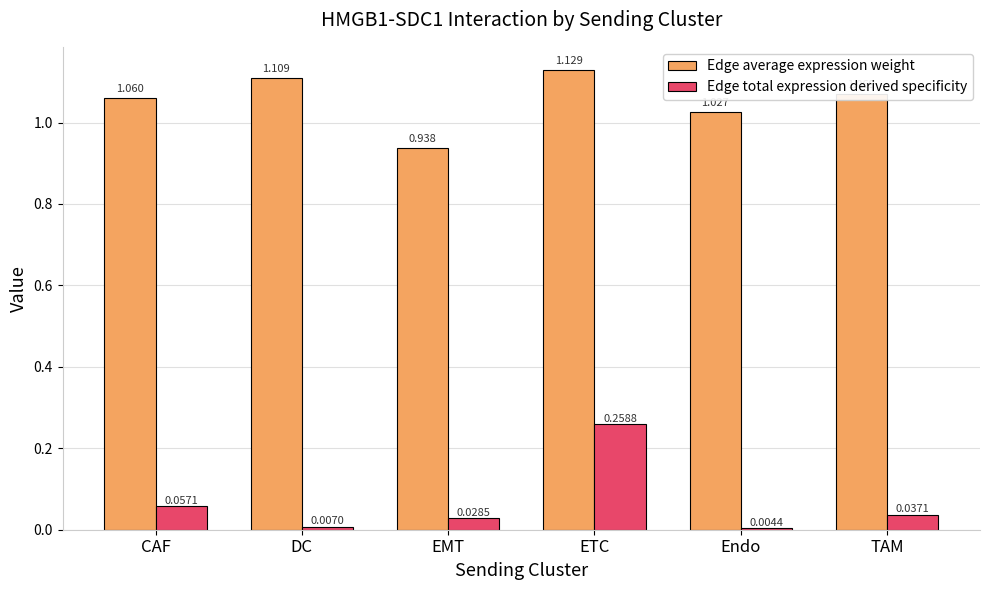

Are the bars grouped side by side (vs. stacked)?

Yes